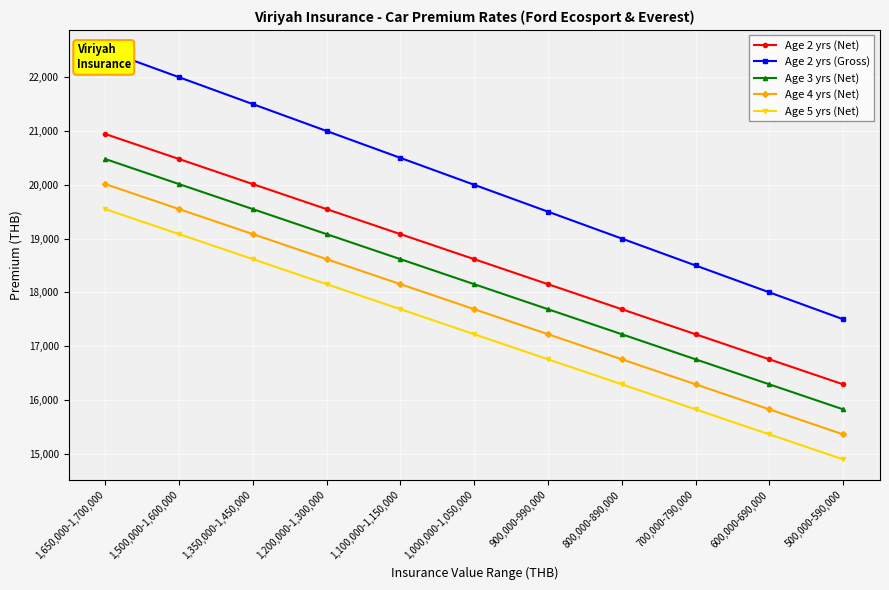

What is the sum of the Age 3 yrs (Net) values at 900,000-990,000 and 500,000-590,000?

33509.9